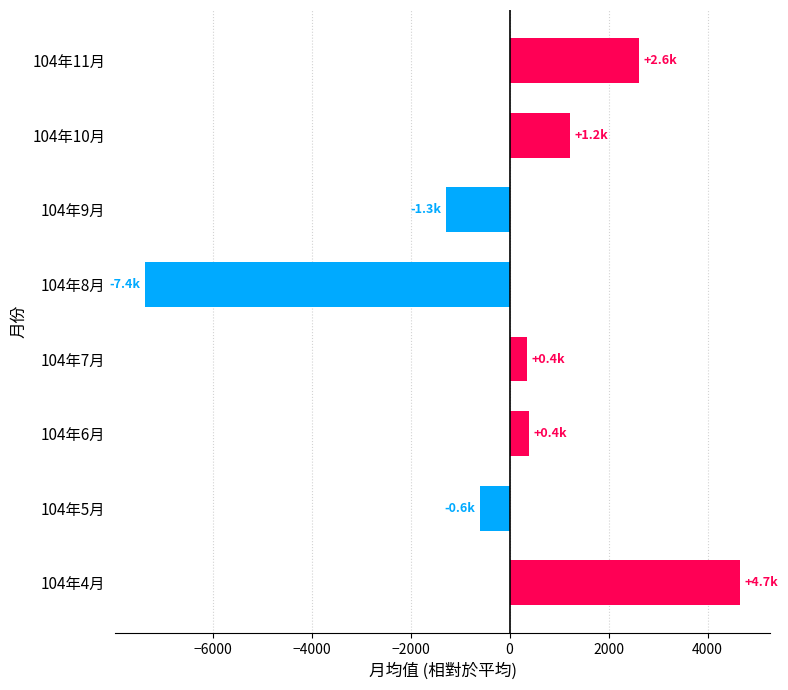

What is the maximum value shown in the chart?

4662.0